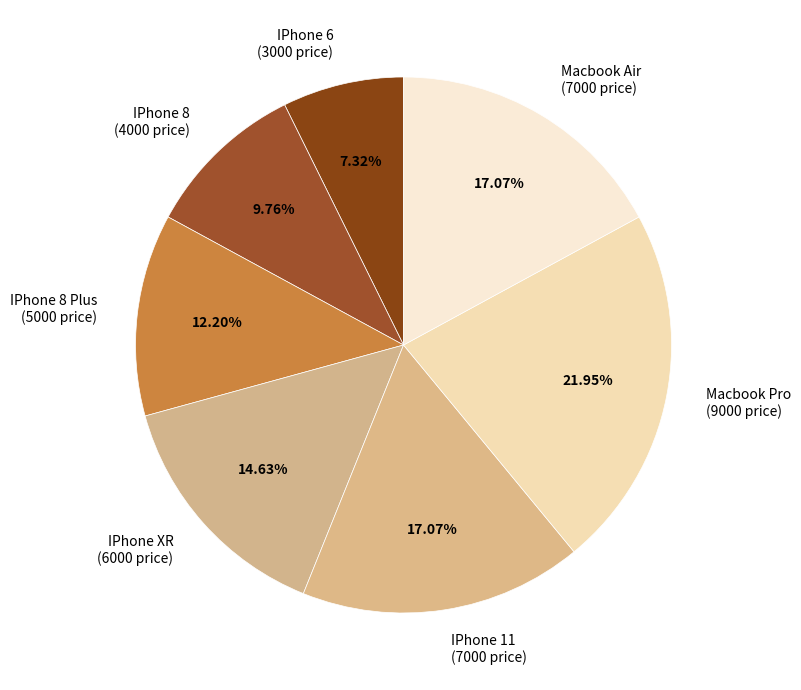

Does Macbook Air (7000 price) represent more than half of the total?

No